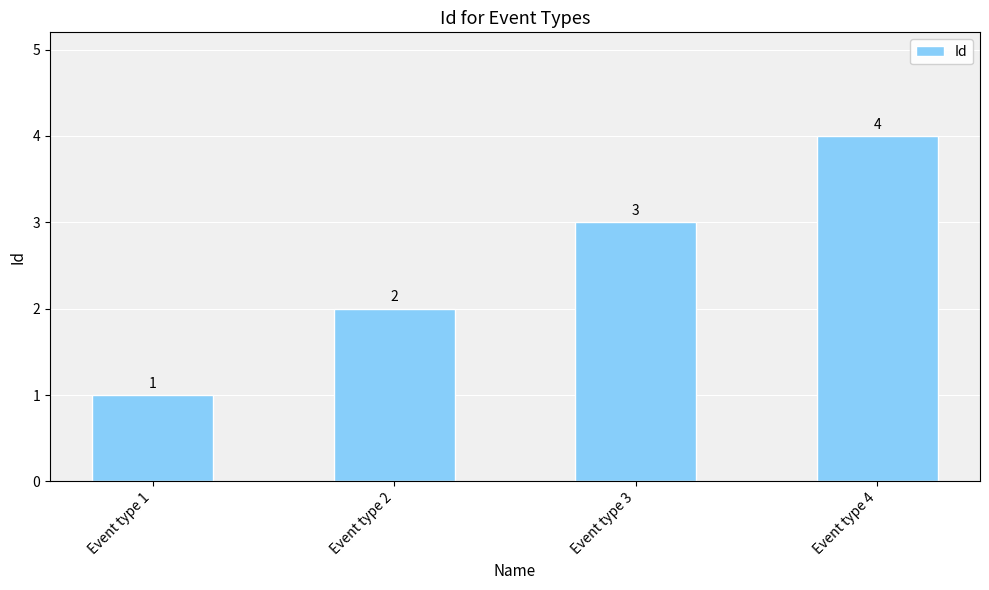

Rank the categories by value from highest to lowest.

Event type 4, Event type 3, Event type 2, Event type 1